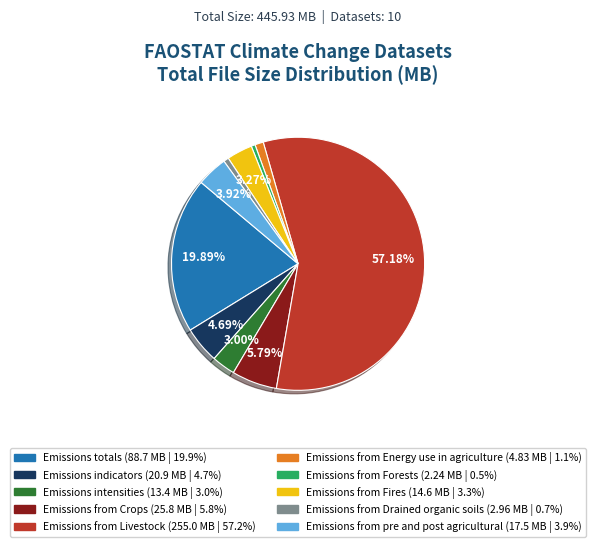

Approximately how many times larger is the value at Emissions intensities compared to Emissions indicators?

0.6